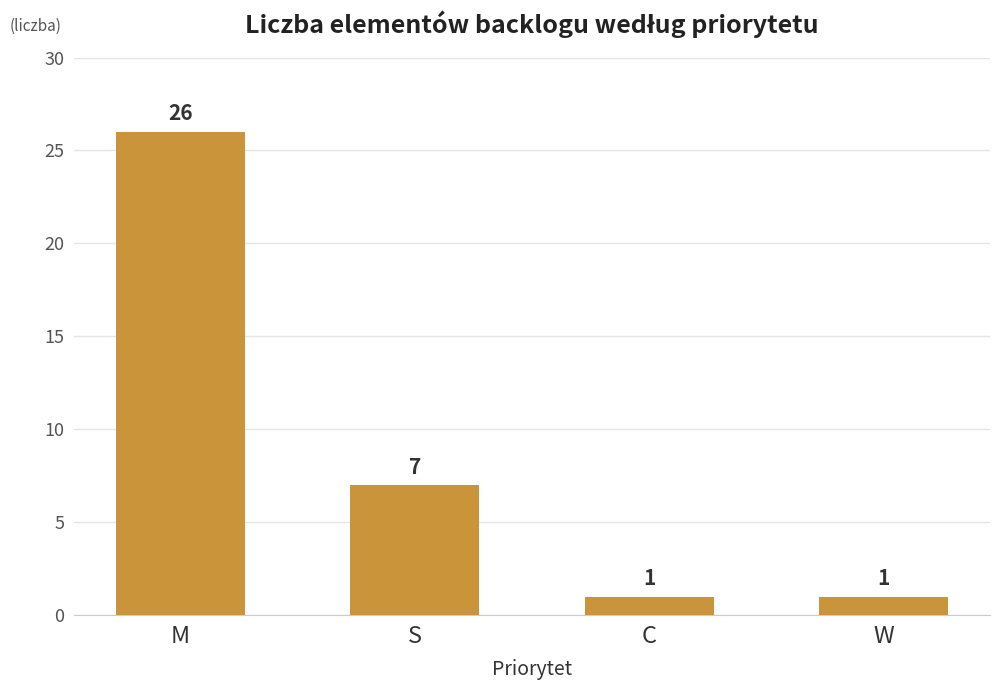

How many values are below 7?

2